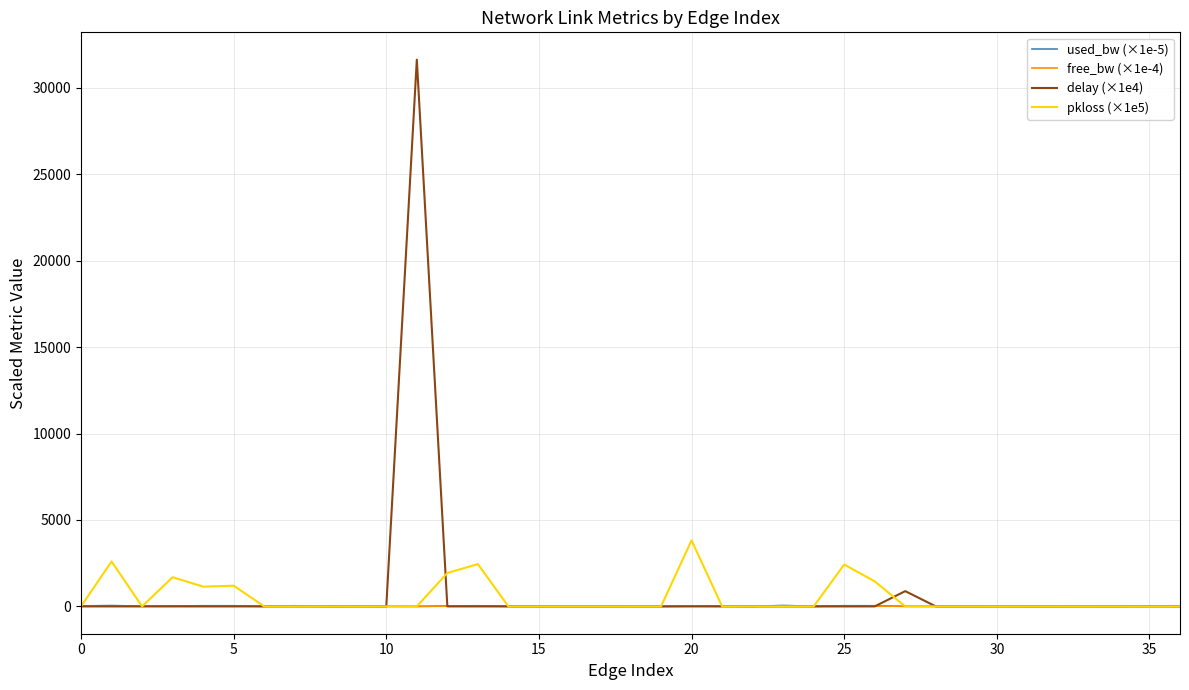

What are all the series names shown in the legend?

used_bw (×1e-5), free_bw (×1e-4), delay (×1e4), pkloss (×1e5)